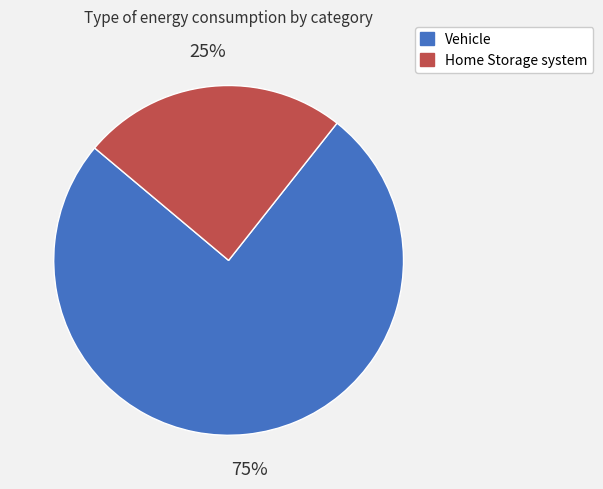

Is the sum of Vehicle and Home Storage system greater than half?

Yes